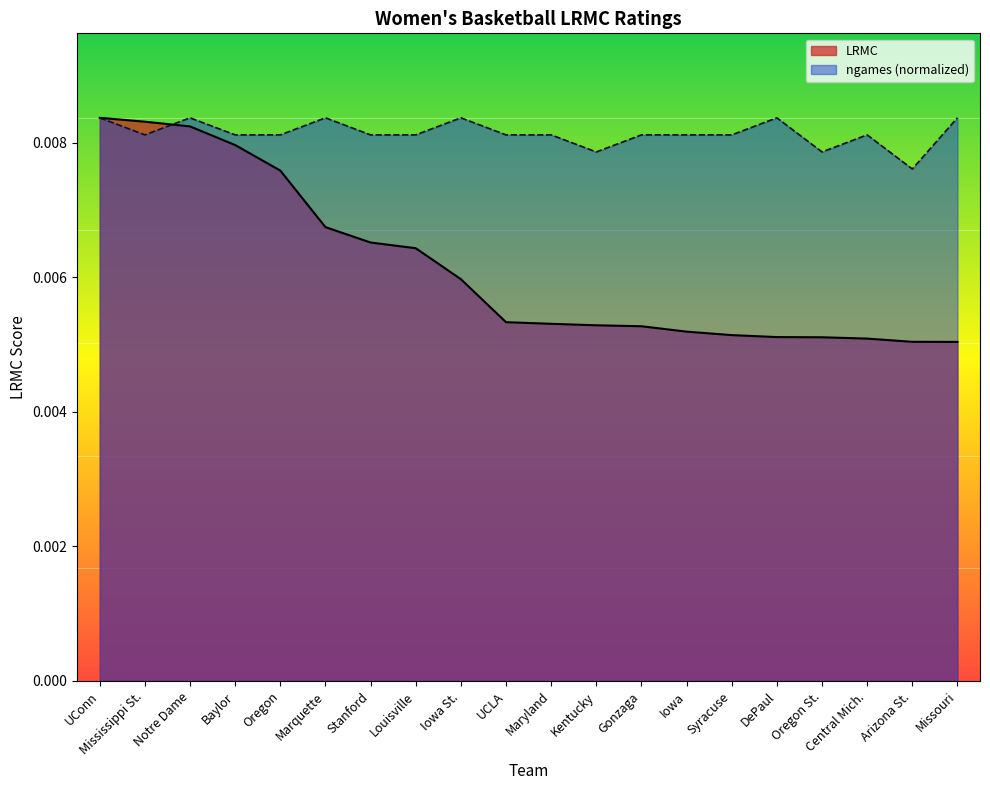

How many distinct data groups are displayed?

2